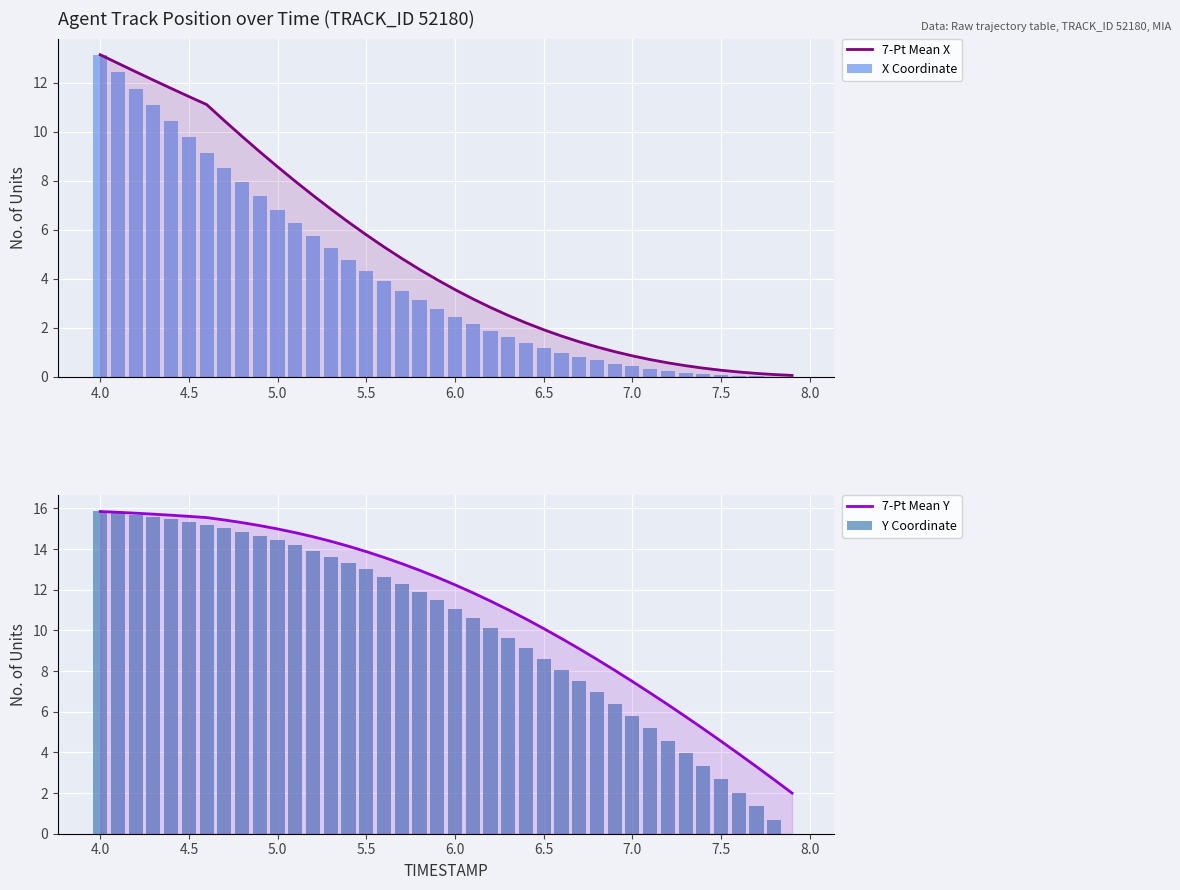

Is it true that X Coordinate equals 0.4 at 27?

False